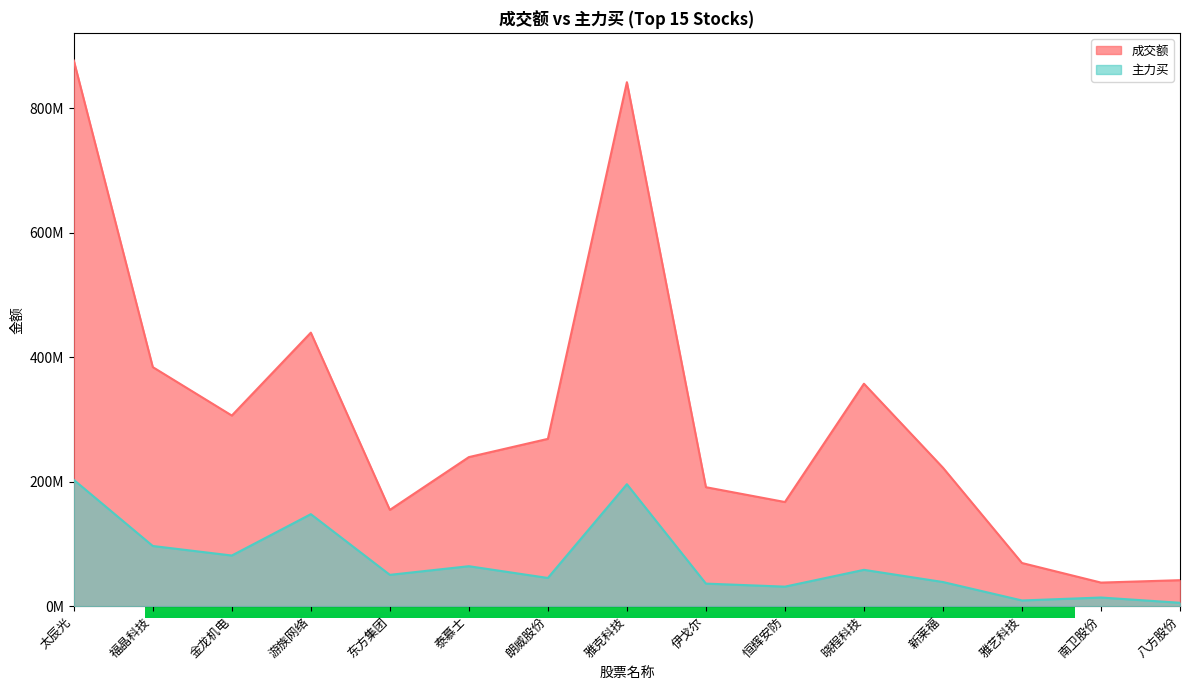

What is the spread (max minus min) of values at 恒辉安防?

136016148